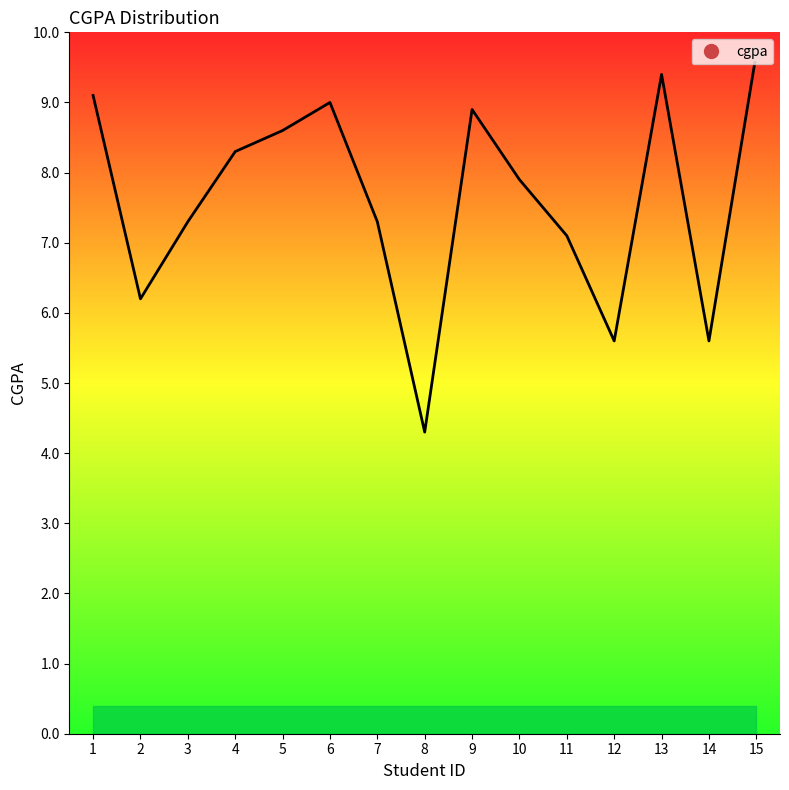

The value at 10 is 2.1. True or false?

False